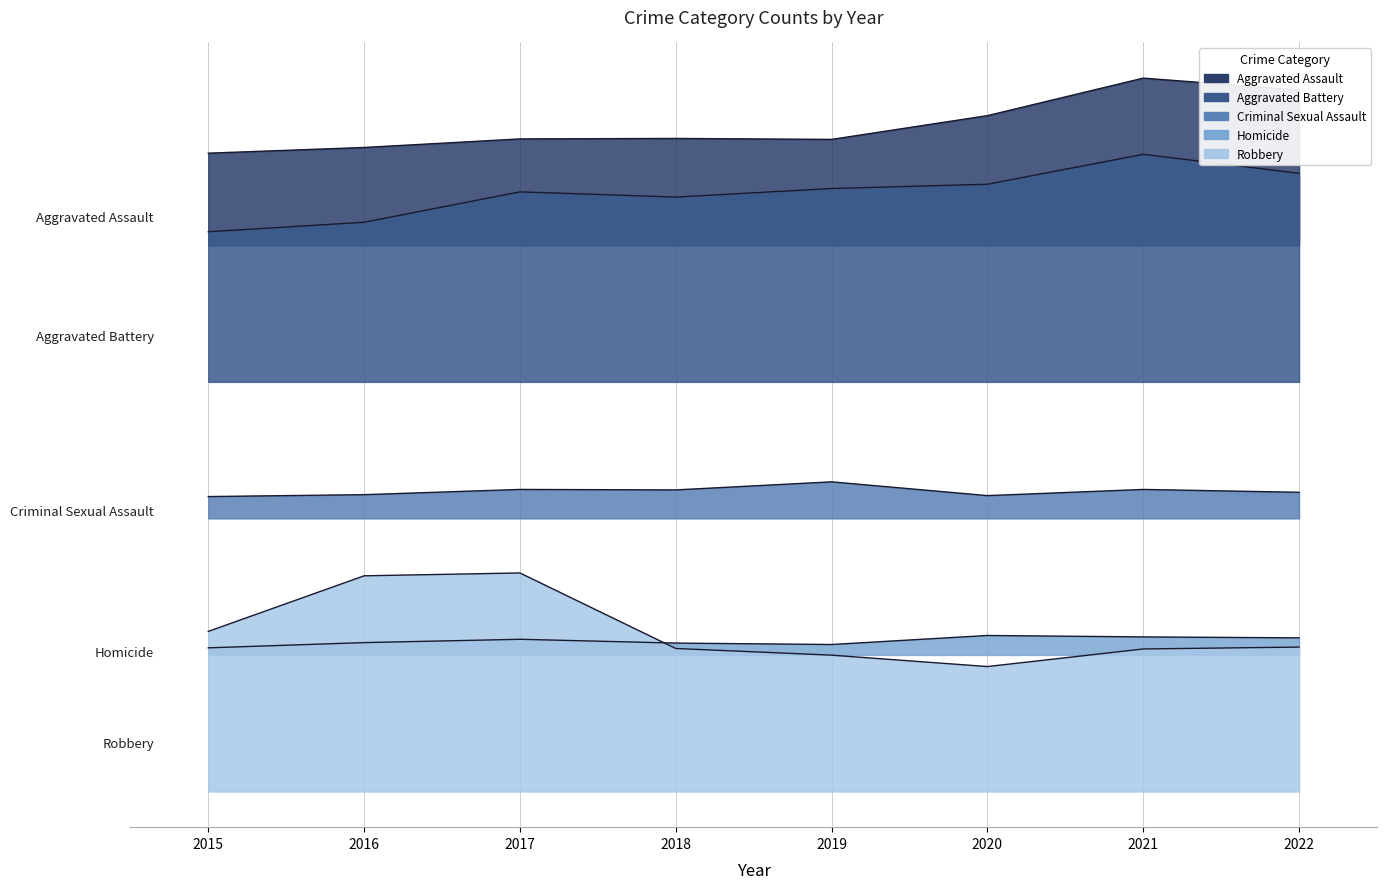

Which series has the widest spread of values?

Robbery